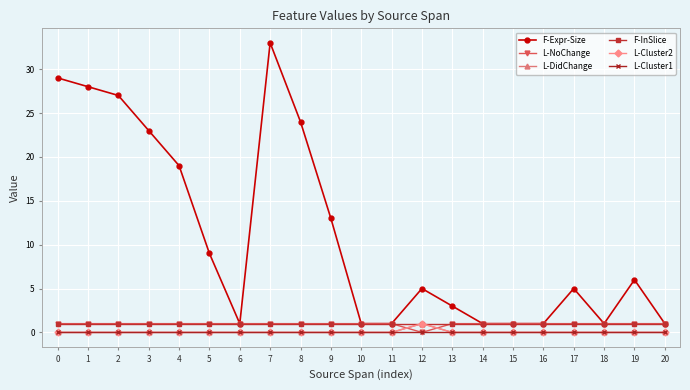

Is this an area chart (filled region under the line)?

No